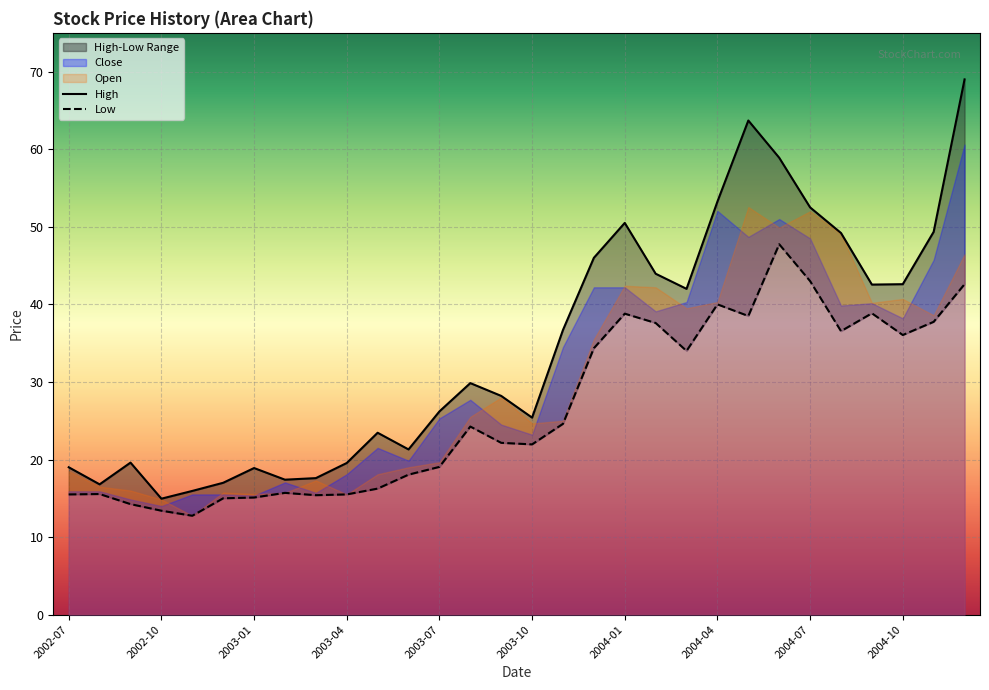

The value of High at 16 is 8.8. True or false?

False